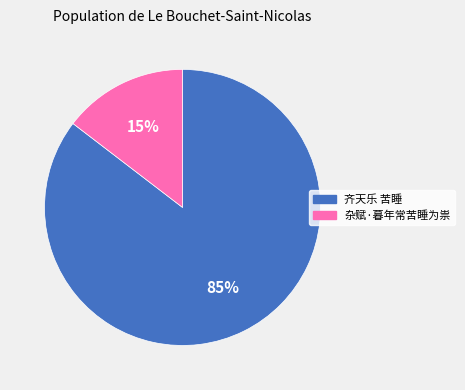

What is the smallest slice in the pie chart?

杂赋·暮年常苦睡为祟